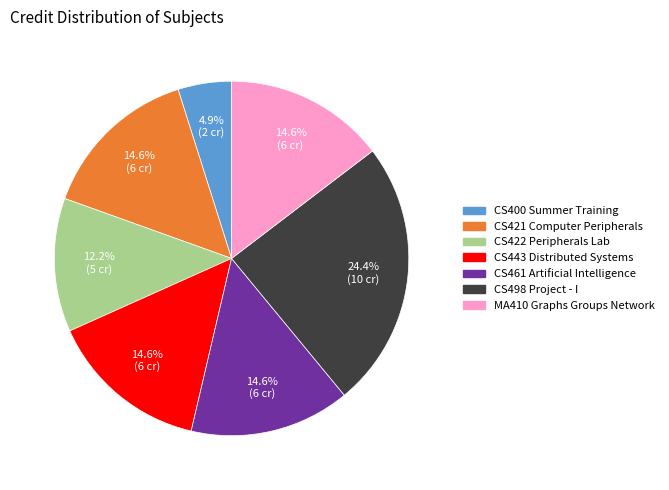

Which has a higher value, CS498 Project - I or CS422 Peripherals Lab?

CS498 Project - I